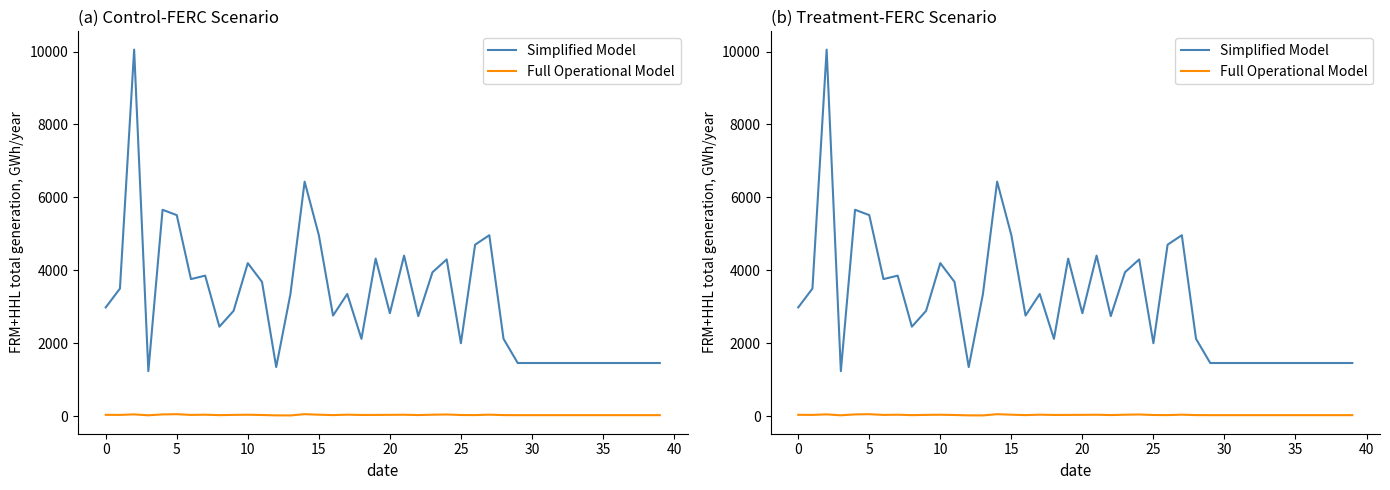

Which series changed the most between 25 and 22?

Simplified Model